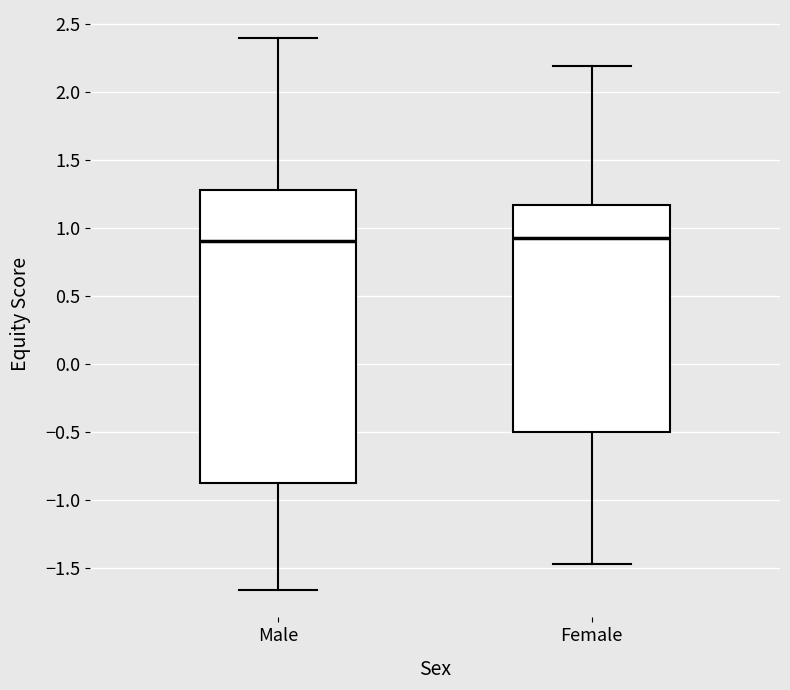

Where does the median line of the box for Female sit on the y-axis? The values are not printed on the chart, so give them approximately, as read against the axis.

0.95